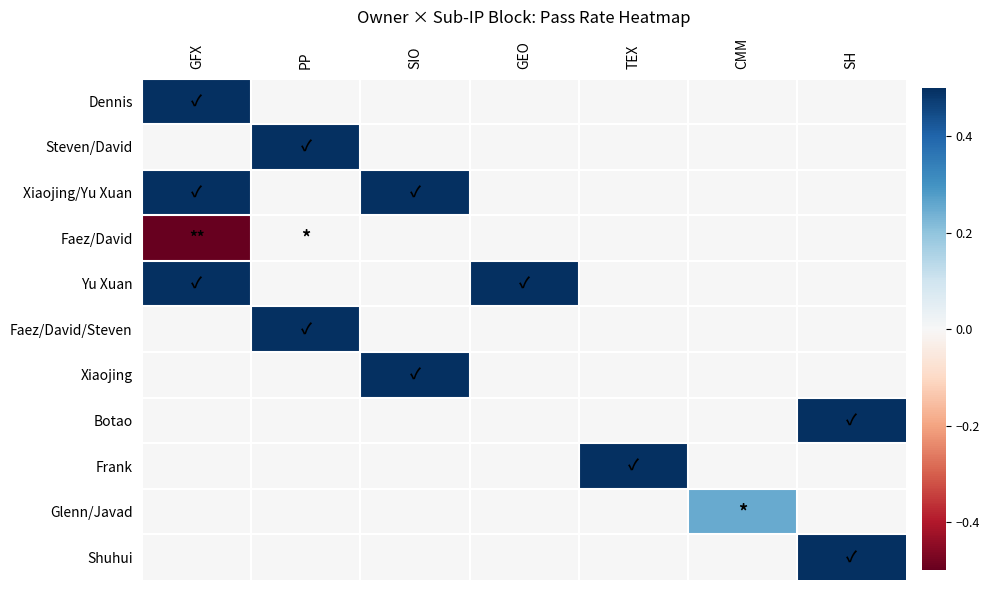

Between PP and SH, which series saw the biggest shift?

Steven/David